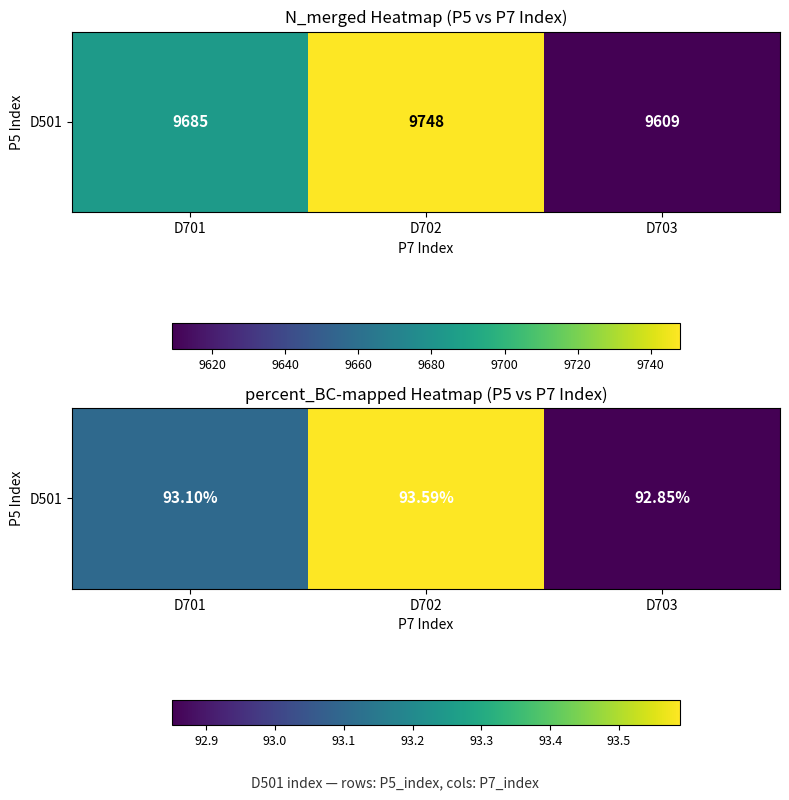

Is it true that the value at D701 is 123.3?

False